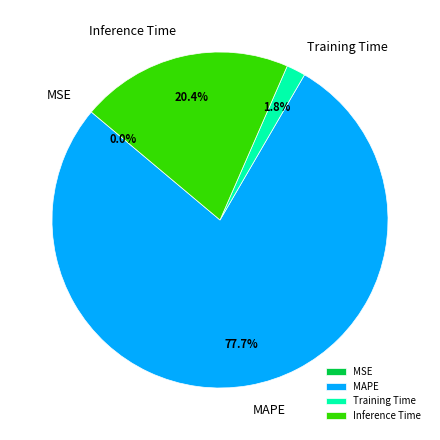

Which has a higher value, MAPE or Inference Time?

MAPE